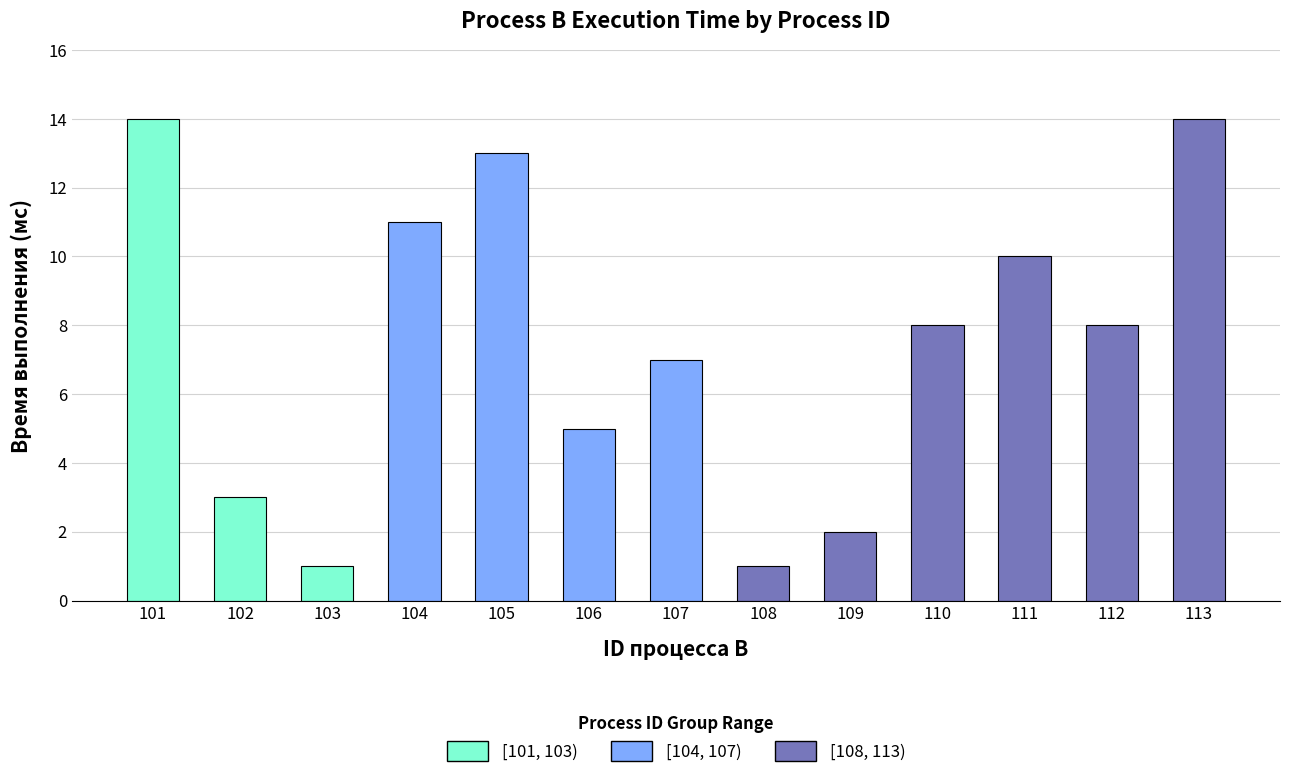

Is it true that the value at 104 is 7?

False